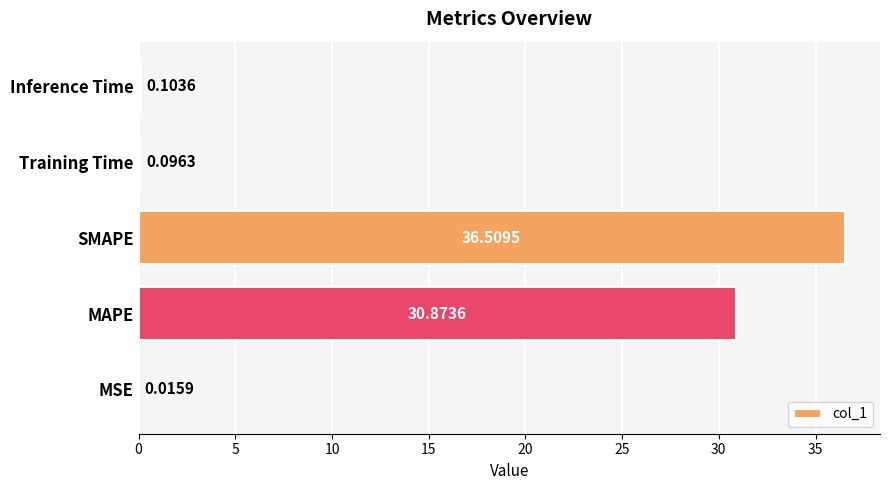

At which category does the chart reach its peak across all series?

SMAPE